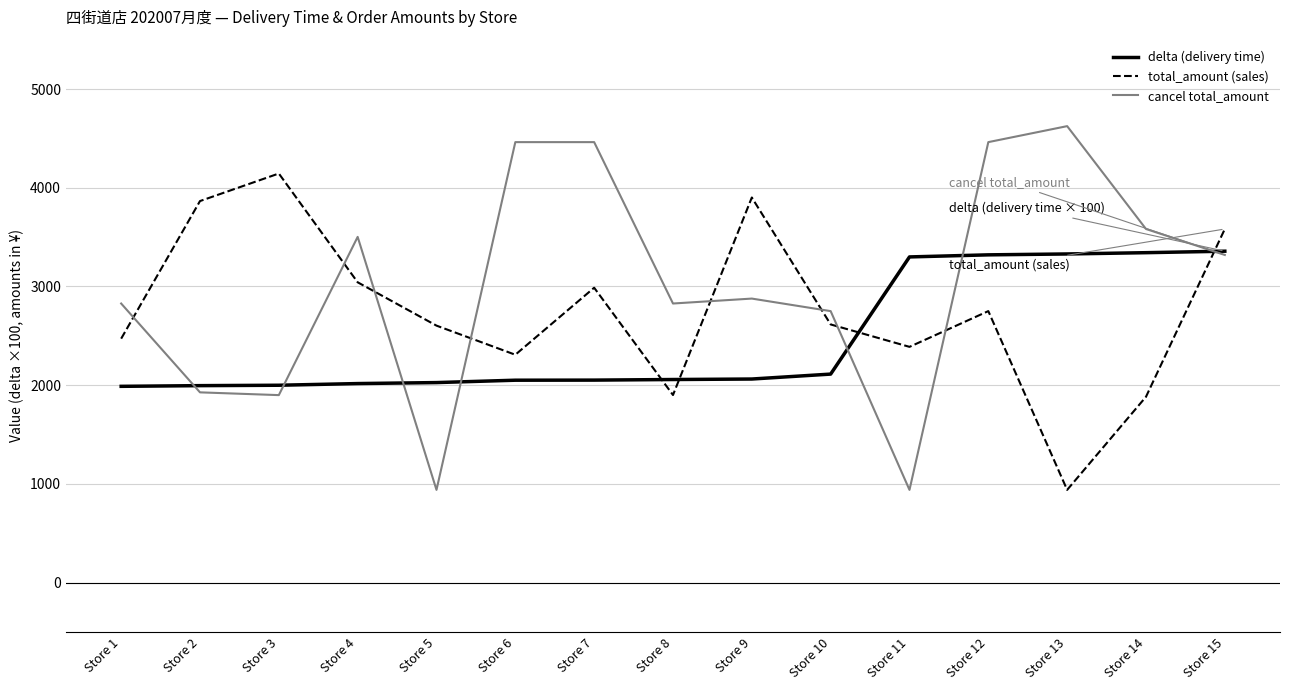

Which series has the largest range (max minus min)?

cancel total_amount